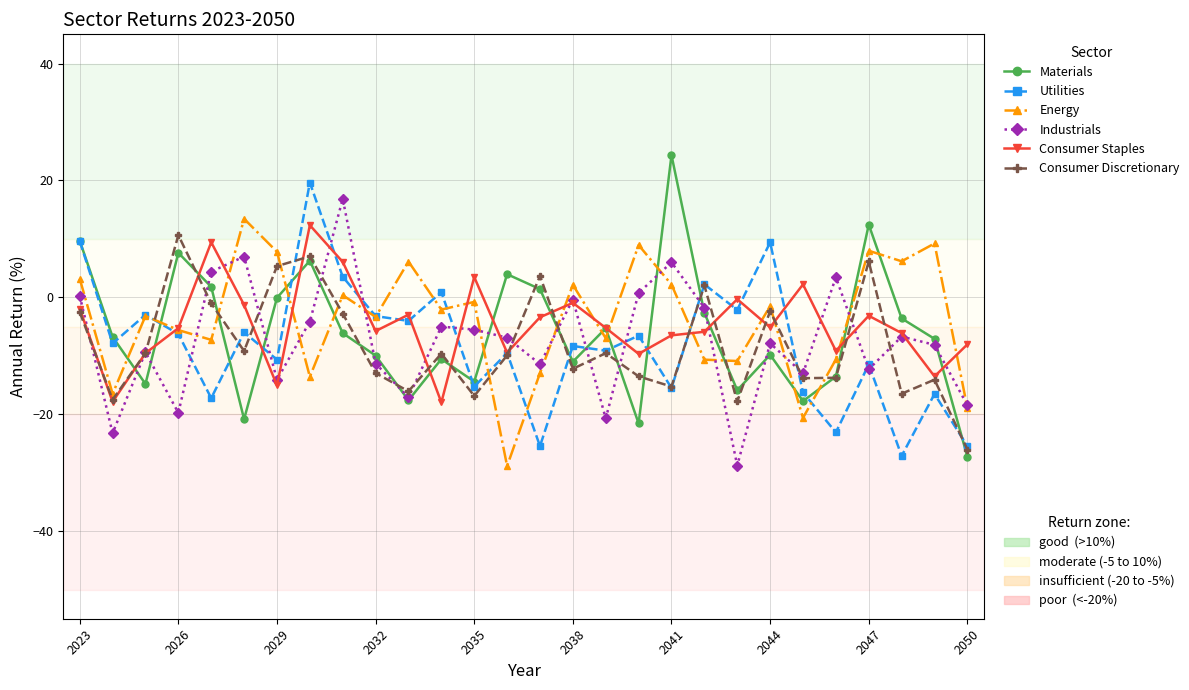

What is the maximum value shown in the chart?

24.3